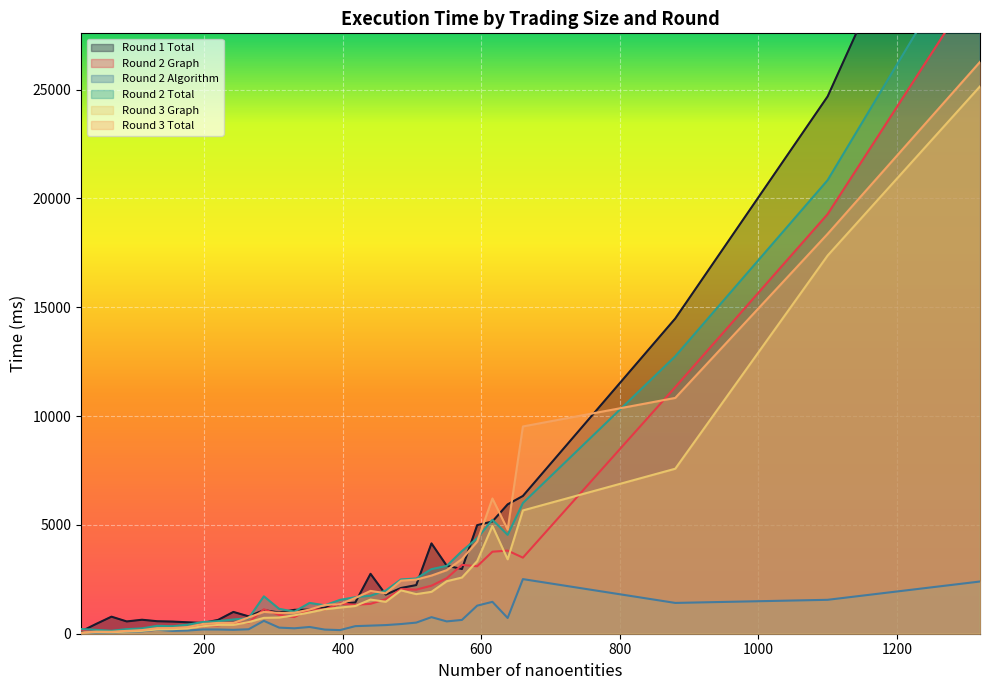

True or false: Round 2 Total and Round 2 Graph cross at least once.

False